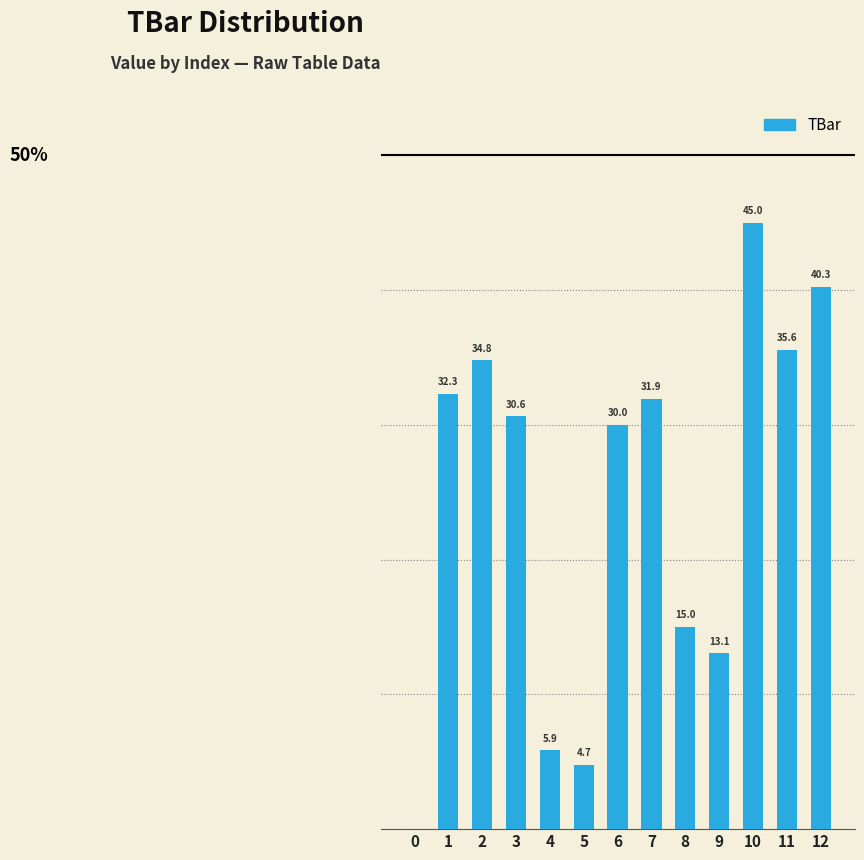

Reading left to right, transcribe all the data shown in this chart.

0.0	32.3	34.8	30.6	5.9	4.7	30.0	31.9	15.0	13.1	45.0	35.6	40.3